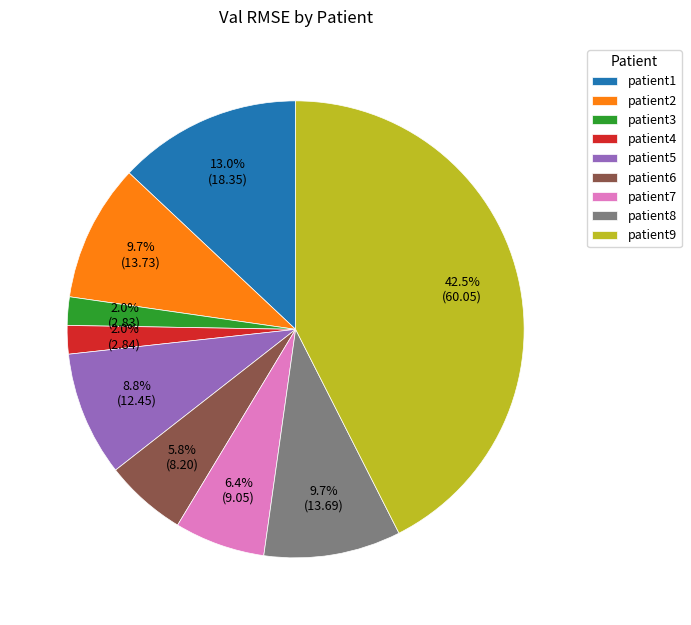

Between patient8 and patient6, which is larger?

patient8